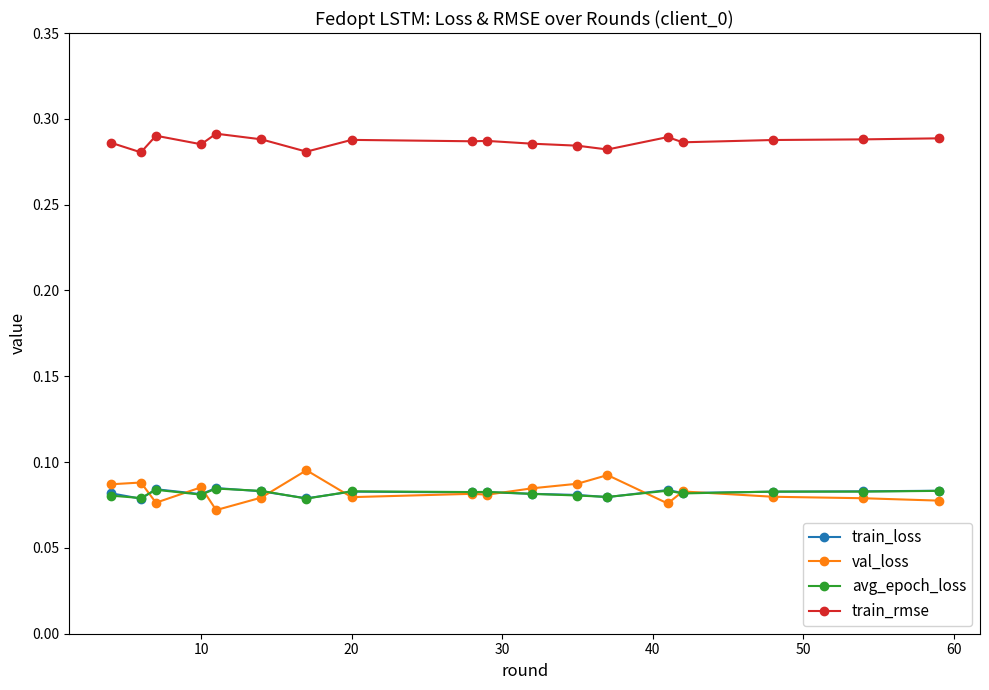

How many lines are shown in the chart?

4